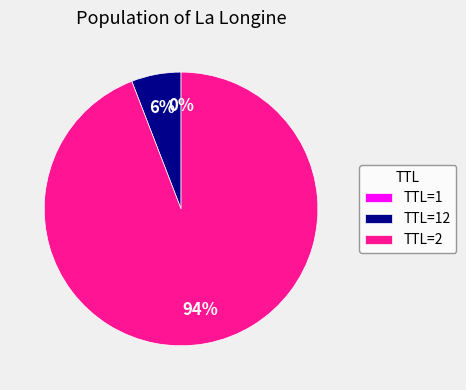

What percentage is the TTL=2 slice, to the nearest percent?

94%